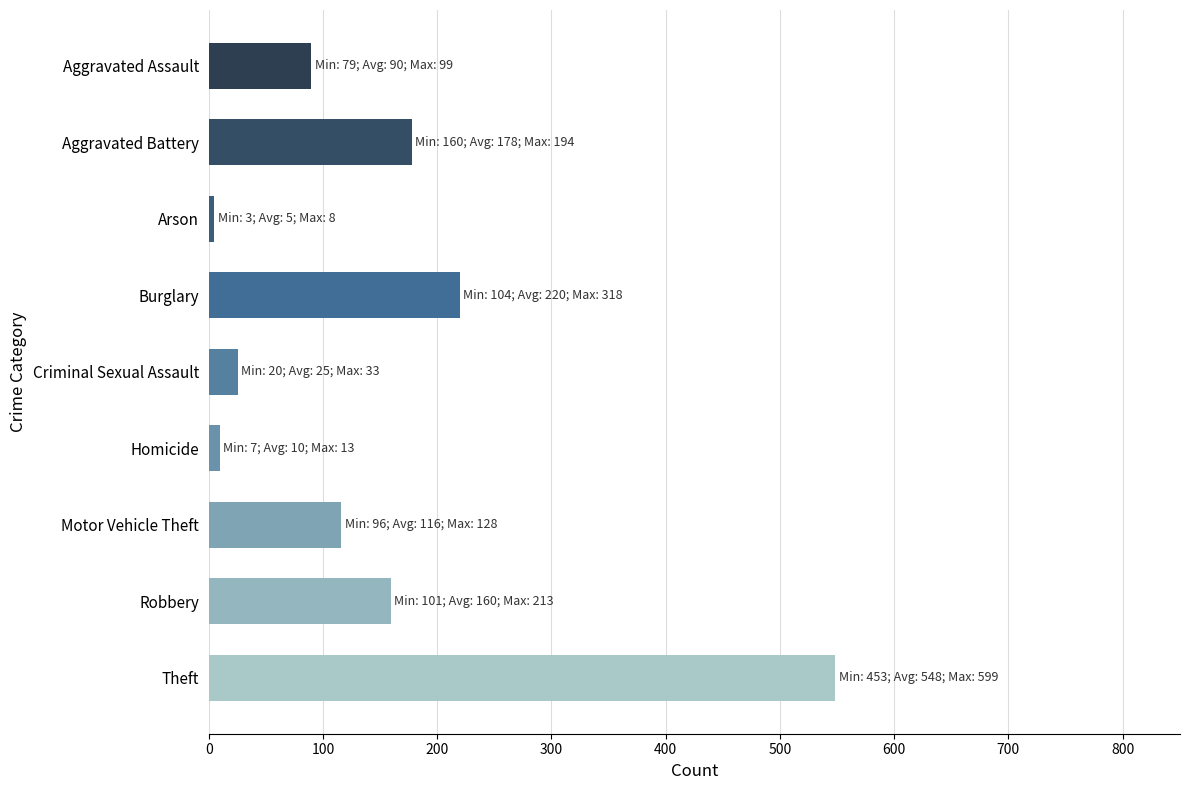

Approximately how many times larger is the value at Burglary compared to Robbery?

1.4